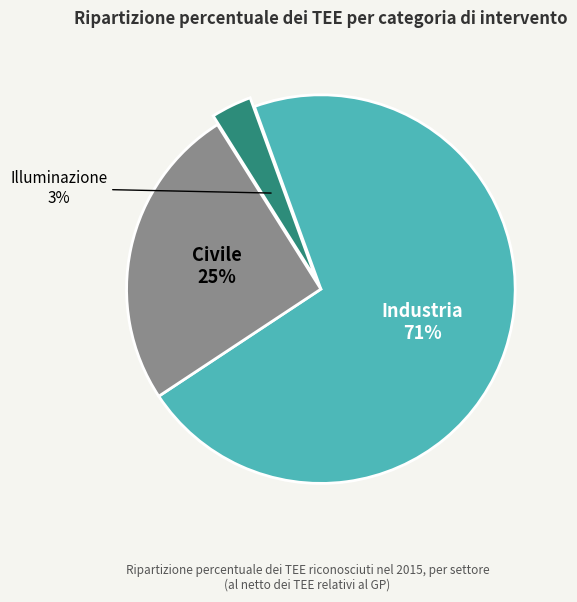

Count the number of slices in the pie.

3